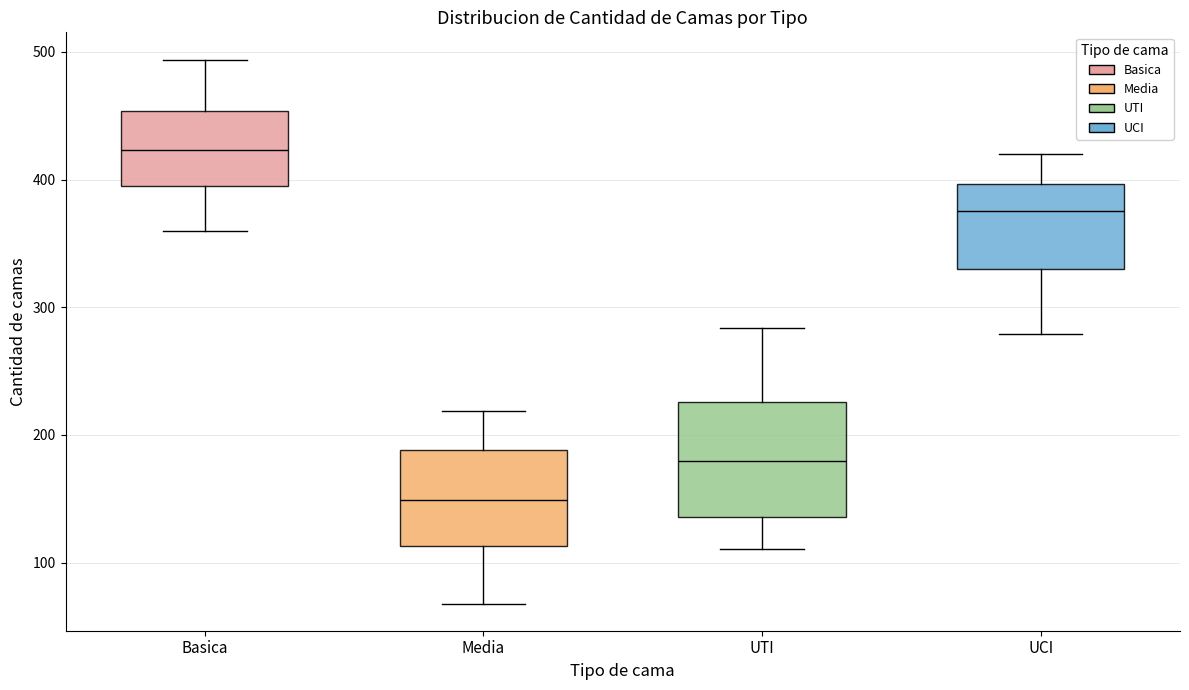

Where is the lower edge of the box for Media on the y-axis? The values are not printed on the chart, so give them approximately, as read against the axis.

110